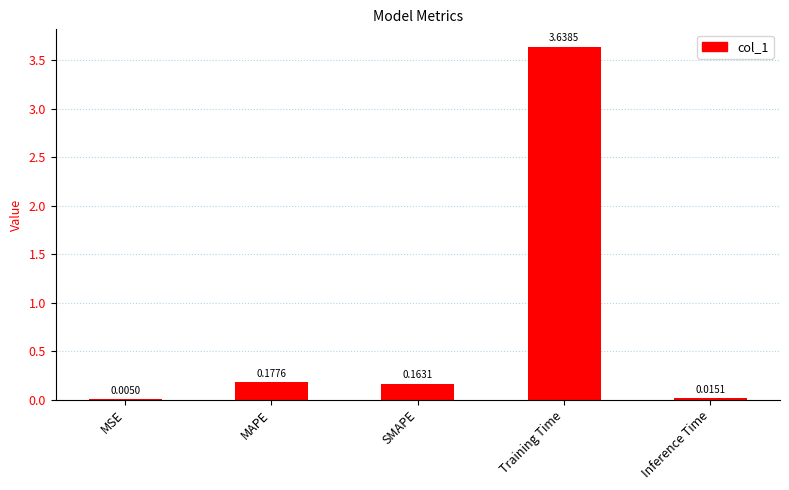

Which label corresponds to the largest value in the chart?

Training Time